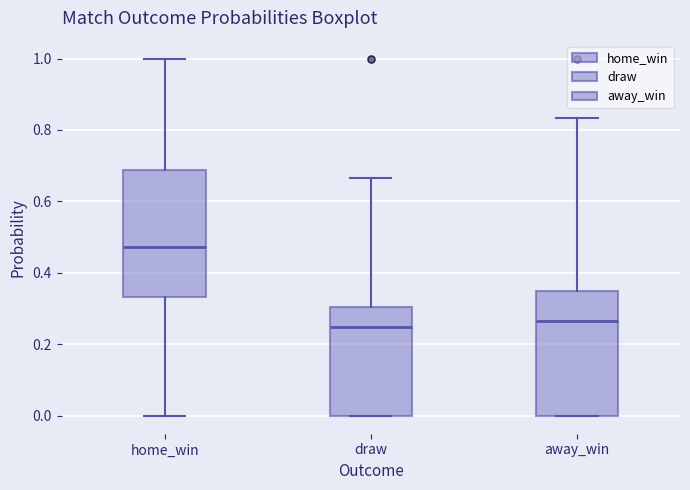

Reading left to right, read every box against the y-axis: the position of its median line, the range the box covers, and the ends of its whiskers. The values are not printed on the chart, so give them approximately, as read against the axis.

home_win: median 0.48, box 0.34 to 0.68, whiskers 0.00 to 1.00
draw: median 0.26, box 0.00 to 0.30, whiskers 0.00 to 0.66
away_win: median 0.26, box 0.00 to 0.36, whiskers 0.00 to 0.84